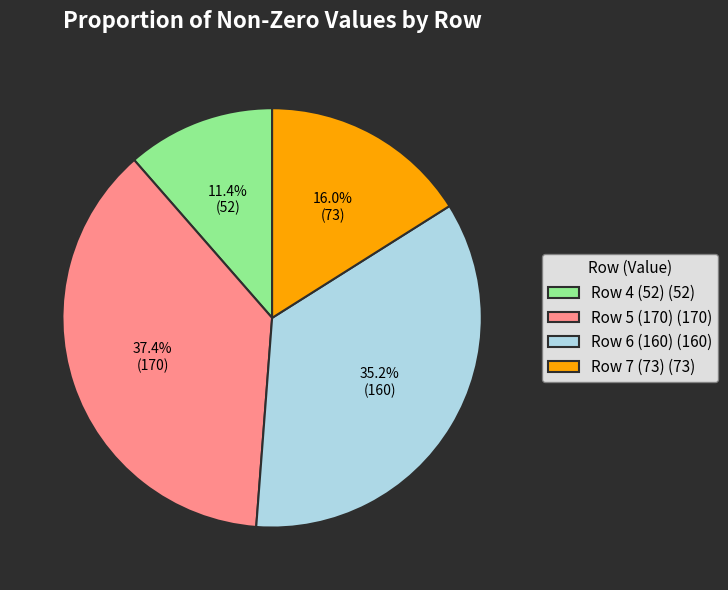

Is the sum of Row 6 (160) (160) and Row 4 (52) (52) greater than half?

No